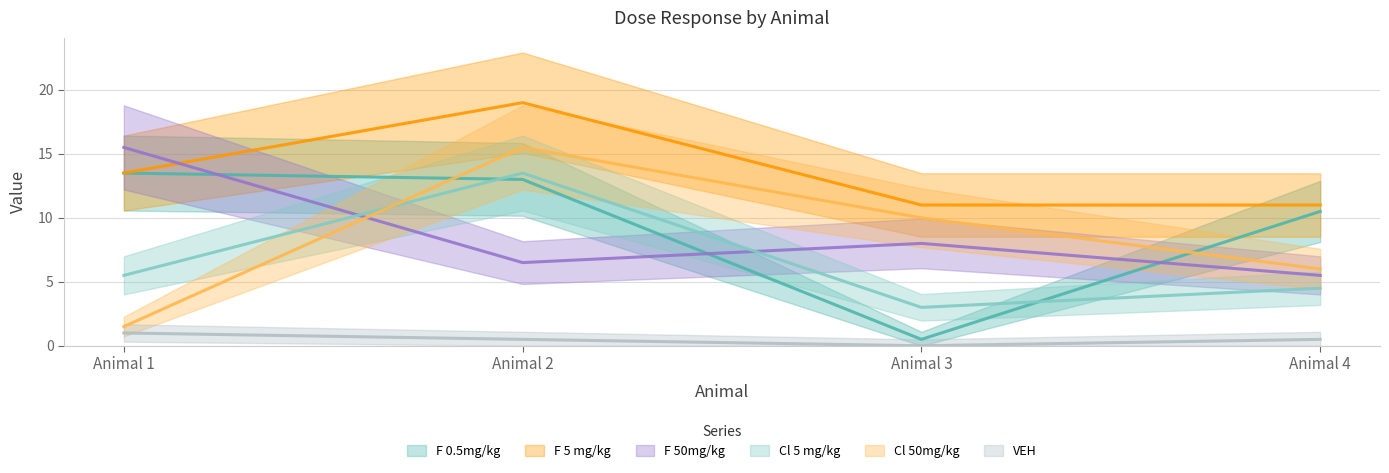

True or false: F 0.5mg/kg has a value of 7.0 at Animal 1.

False